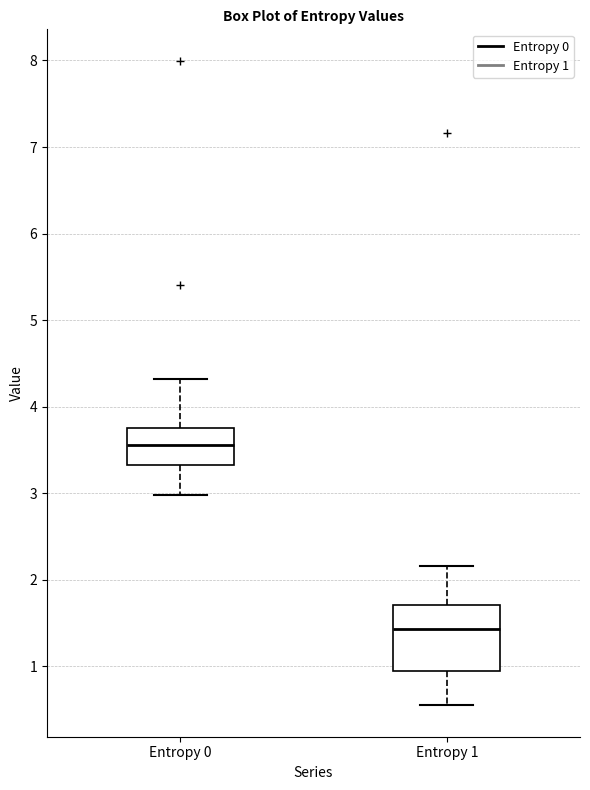

Reading left to right, transcribe this box plot: for each box, give where its median line is, the range the box spans, and where its two whiskers end, as read against the y-axis. The values are not printed on the chart, so give them approximately, as read against the axis.

Entropy 0: median 3.6, box 3.3 to 3.8, whiskers 3.0 to 4.3
Entropy 1: median 1.4, box 0.9 to 1.7, whiskers 0.6 to 2.2